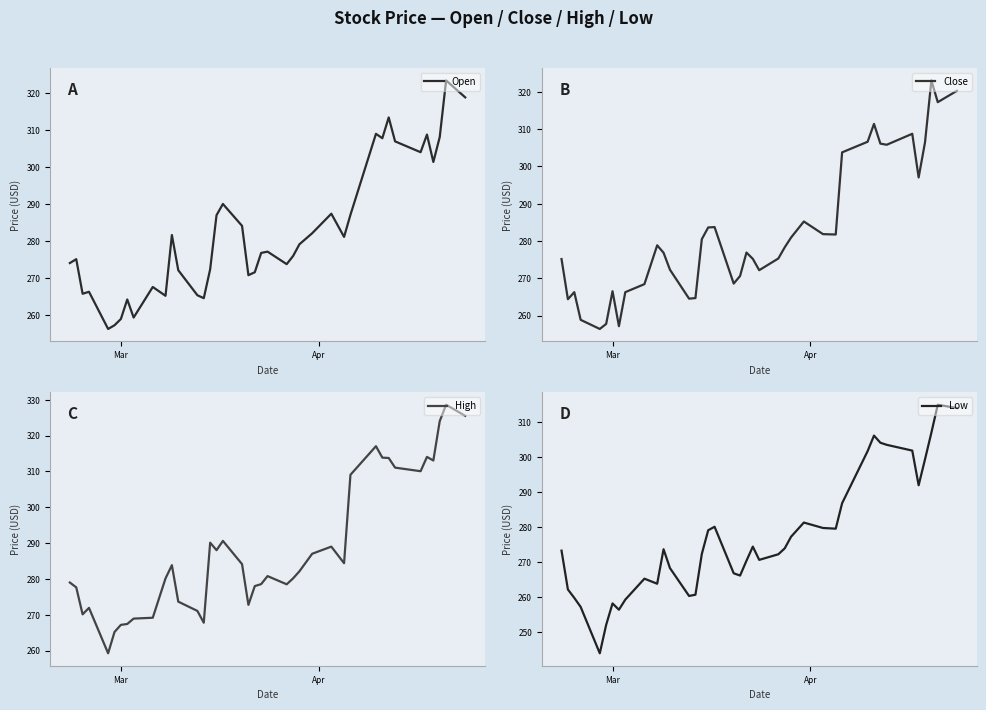

What is the lowest value of the Open series?

256.2